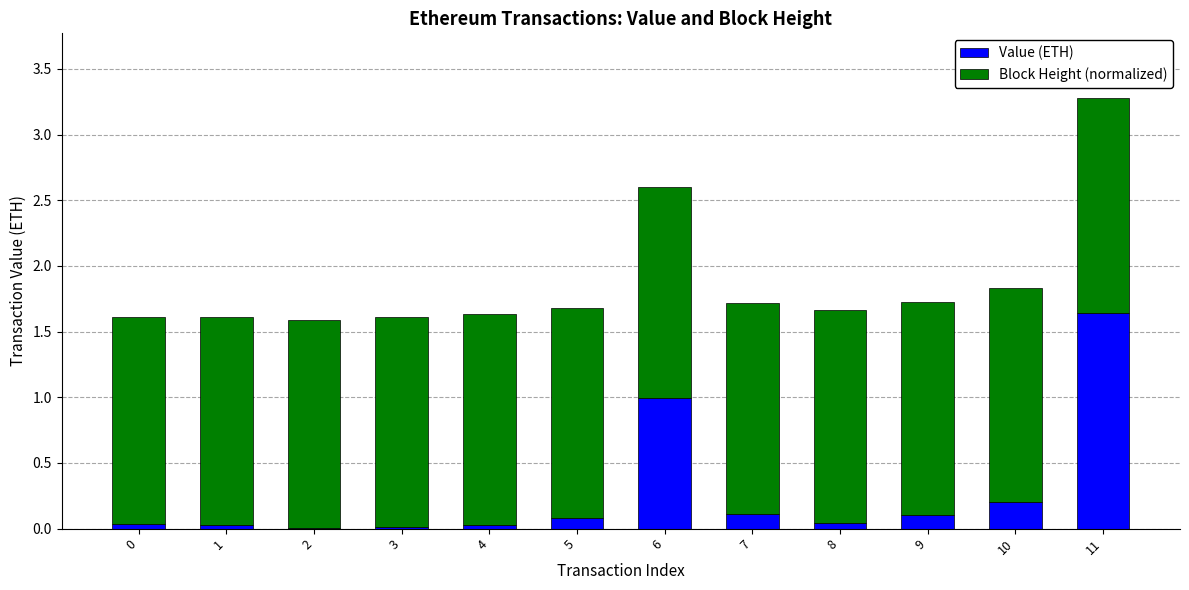

What is the total value across all series at 7?

1.7